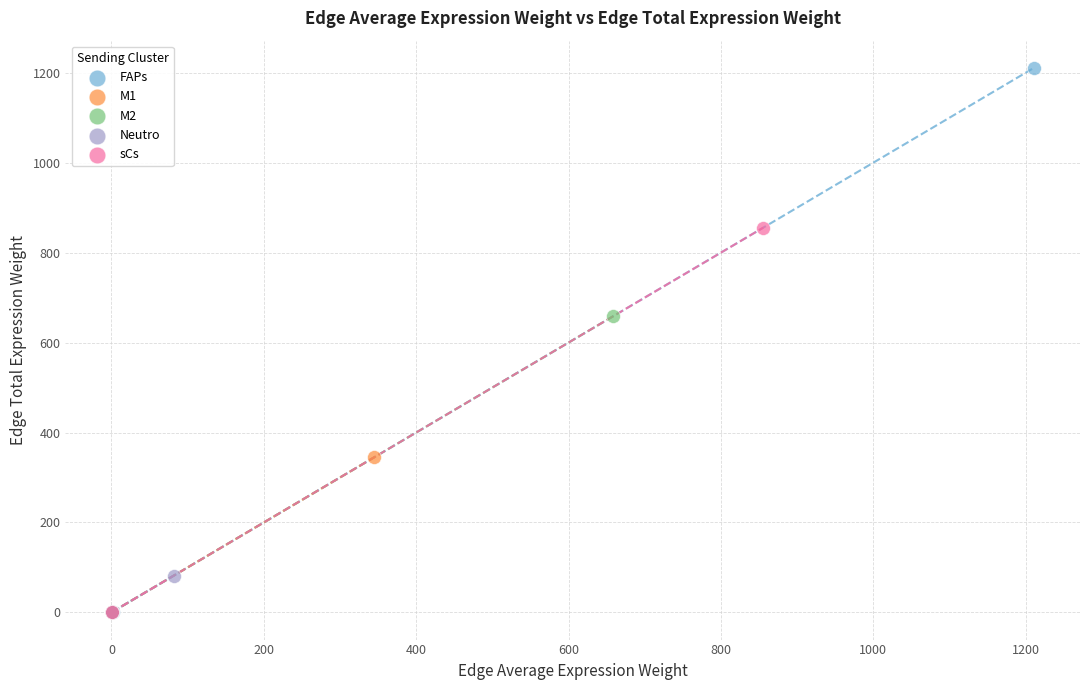

What are all the series names shown in the legend?

FAPs, M1, M2, Neutro, sCs